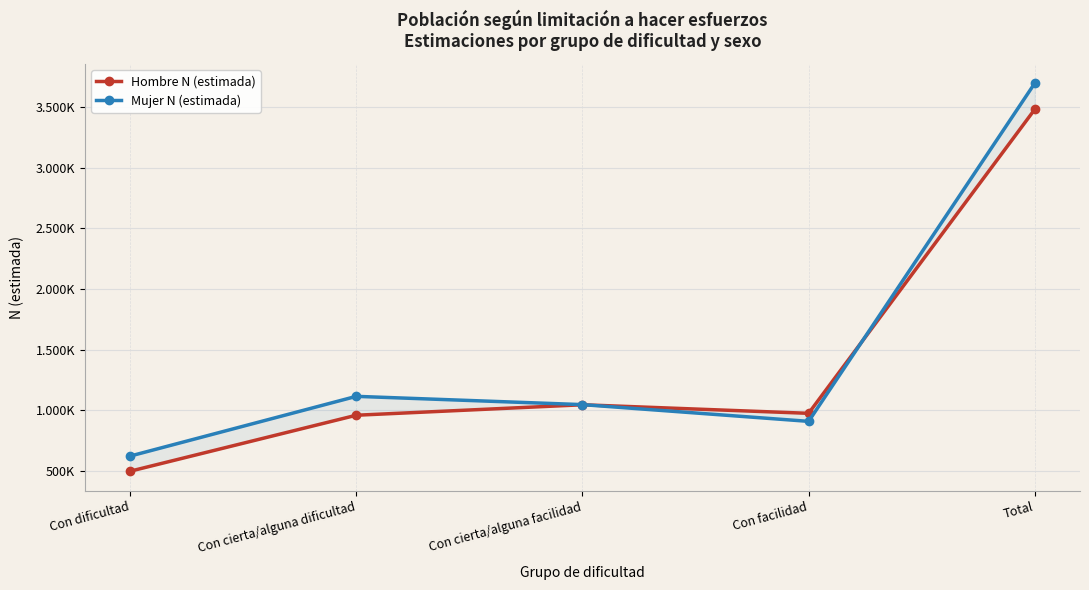

List the series in order of their overall mean, highest first.

Mujer N (estimada), Hombre N (estimada)